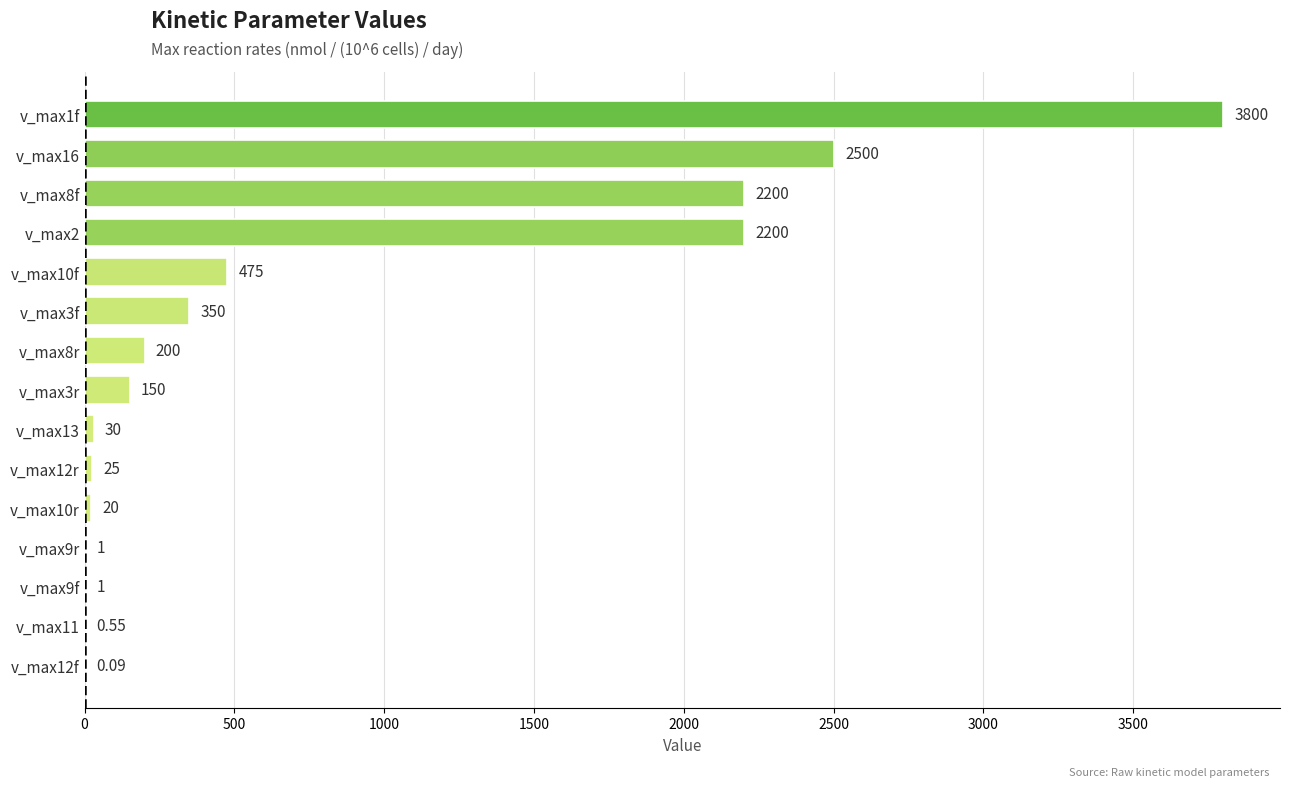

How many distinct data groups are displayed?

1